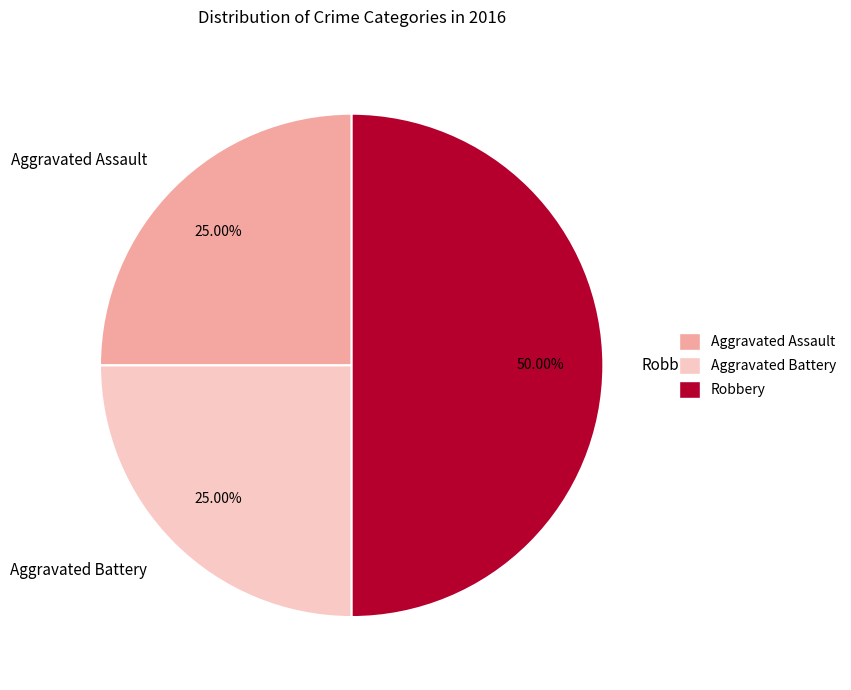

True or false: Aggravated Battery accounts for 25% of the total.

True